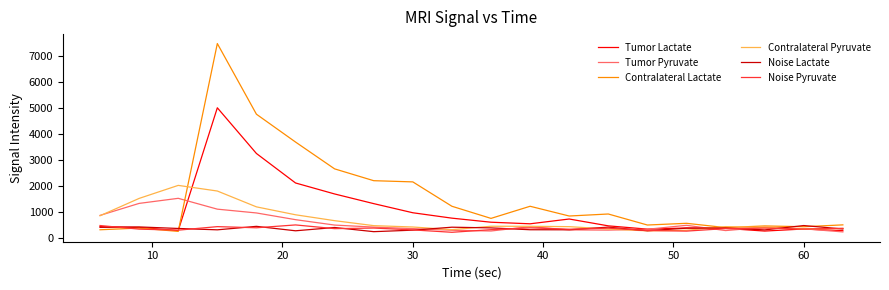

Is this an area chart (filled region under the line)?

No